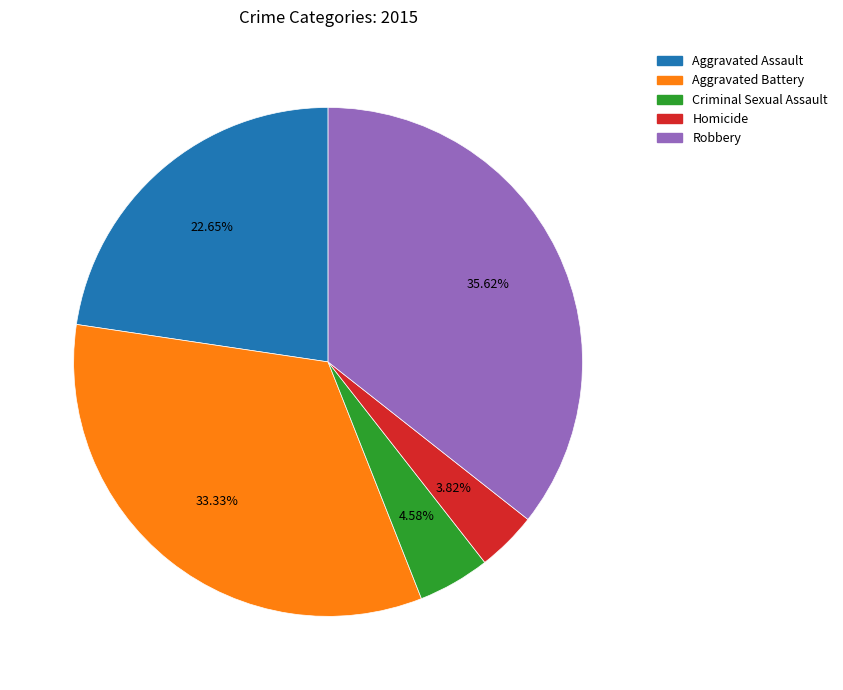

To the nearest percent, what is the difference between the largest and smallest slice percentages?

32%